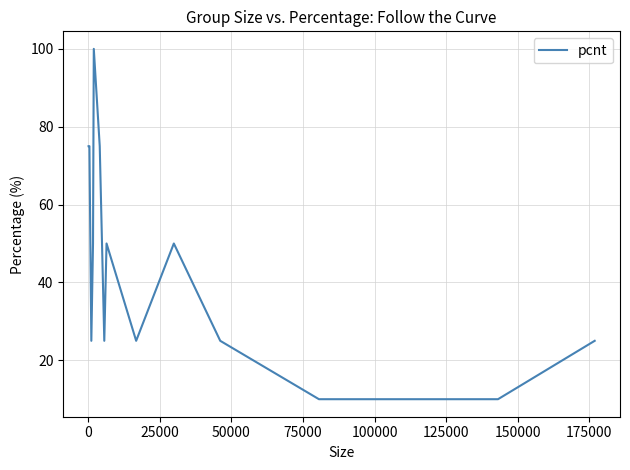

What is the difference between the maximum and minimum values?

90